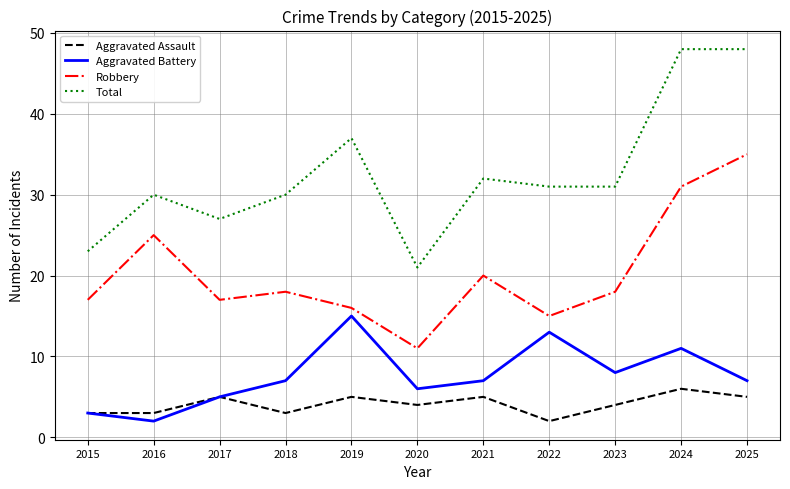

Which series changed the most between 2019 and 2024?

Robbery